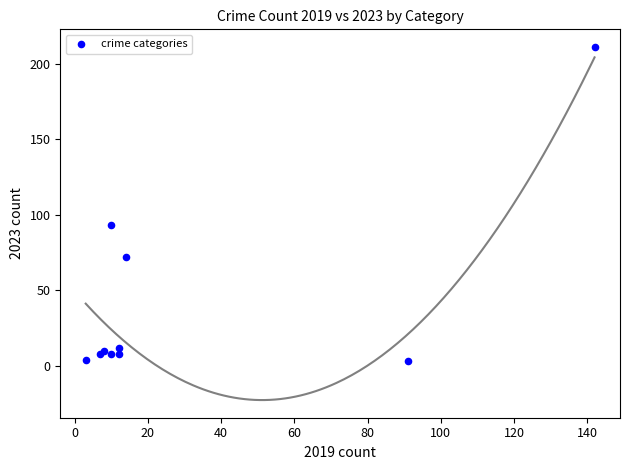

What Y value in the scatter plot is closest to 107?

93